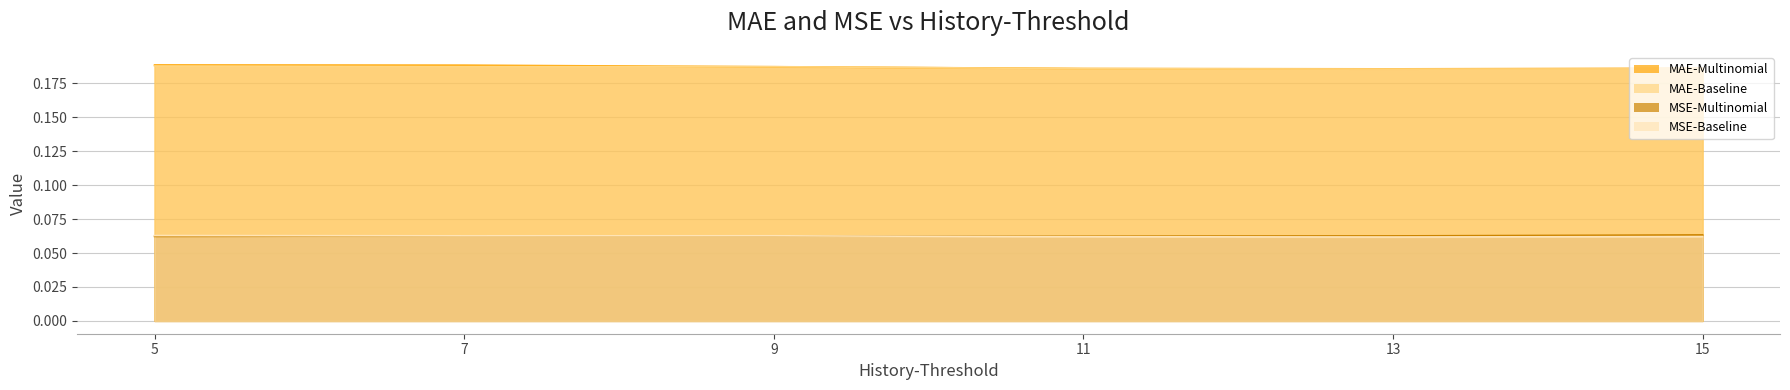

Reading right to left, what are all the values shown in this chart?

MAE-Multinomial: 15=0.2	13=0.2	11=0.2	9=0.2	7=0.2	5=0.2
MAE-Baseline: 15=0.2	13=0.2	11=0.2	9=0.2	7=0.2	5=0.2
MSE-Multinomial: 15=0.1	13=0.1	11=0.1	9=0.1	7=0.1	5=0.1
MSE-Baseline: 15=0.1	13=0.1	11=0.1	9=0.1	7=0.1	5=0.1